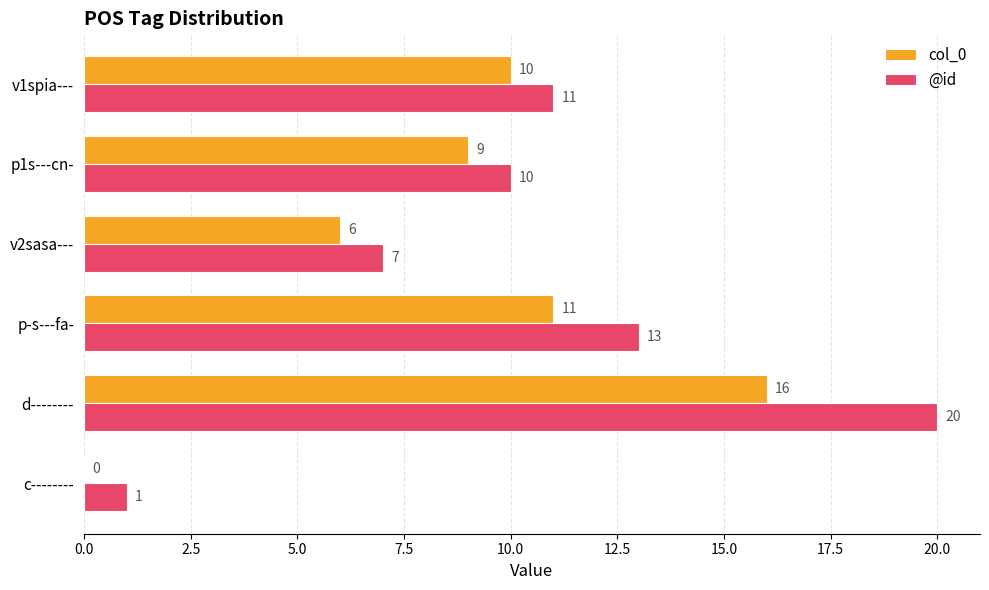

Count the number of data series in this chart.

2